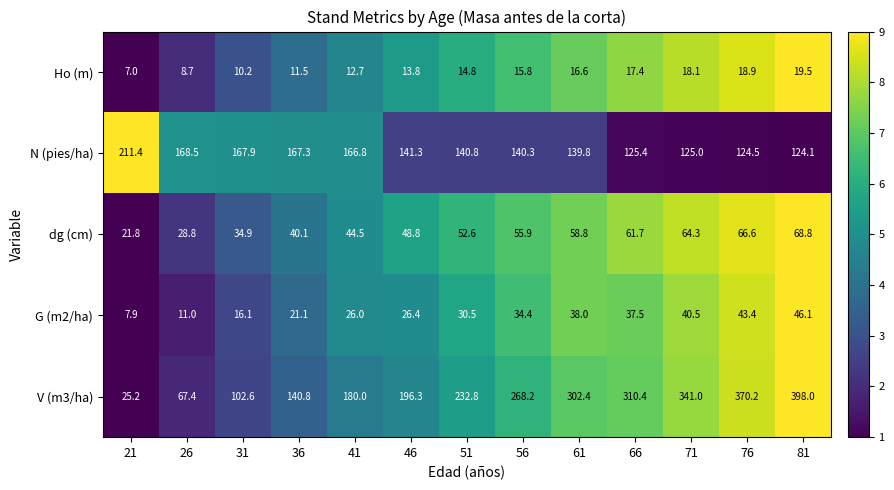

At how many categories does at least one series exceed 92?

13